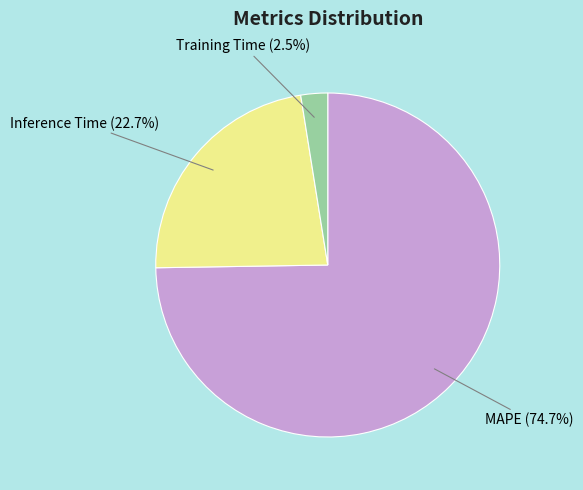

True or false: MAPE accounts for 82% of the total.

False